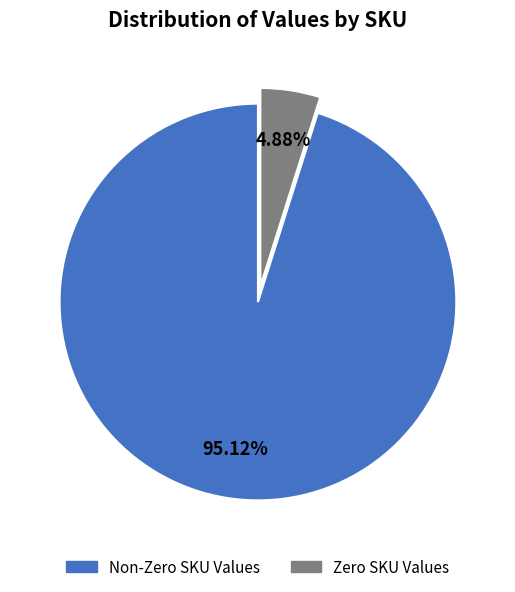

To the nearest percent, what is the difference between the largest and smallest slice percentages?

90%